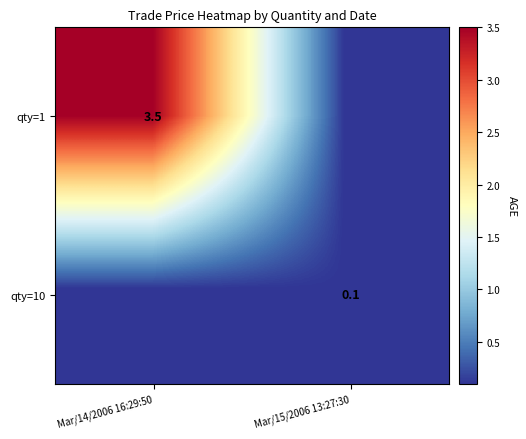

The qty=10 series shows 0.1 at Mar/15/2006 13:27:30. True or false?

True